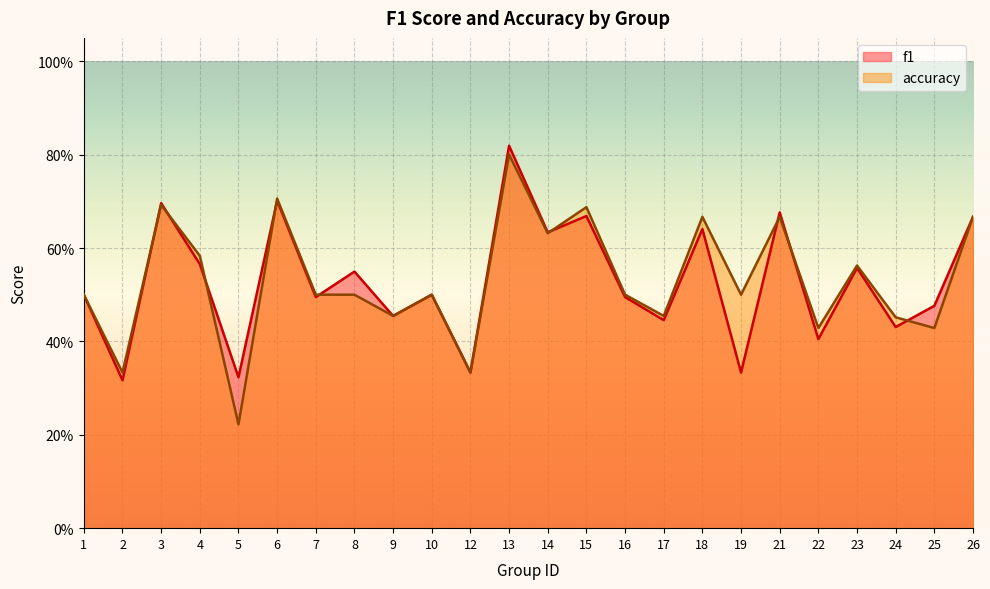

What is the difference between the maximum and minimum values in the f1 series?

0.5